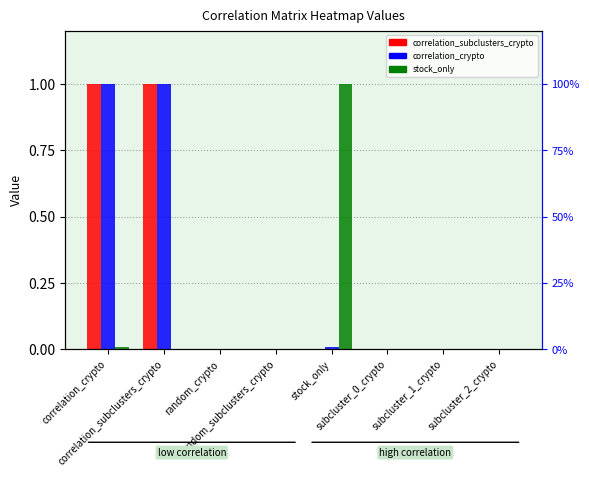

Which label corresponds to the smallest value in the chart?

random_crypto